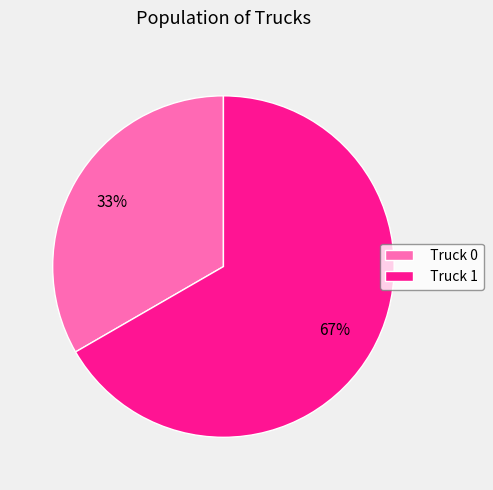

Combined, do Truck 0 and Truck 1 account for over 50%?

Yes